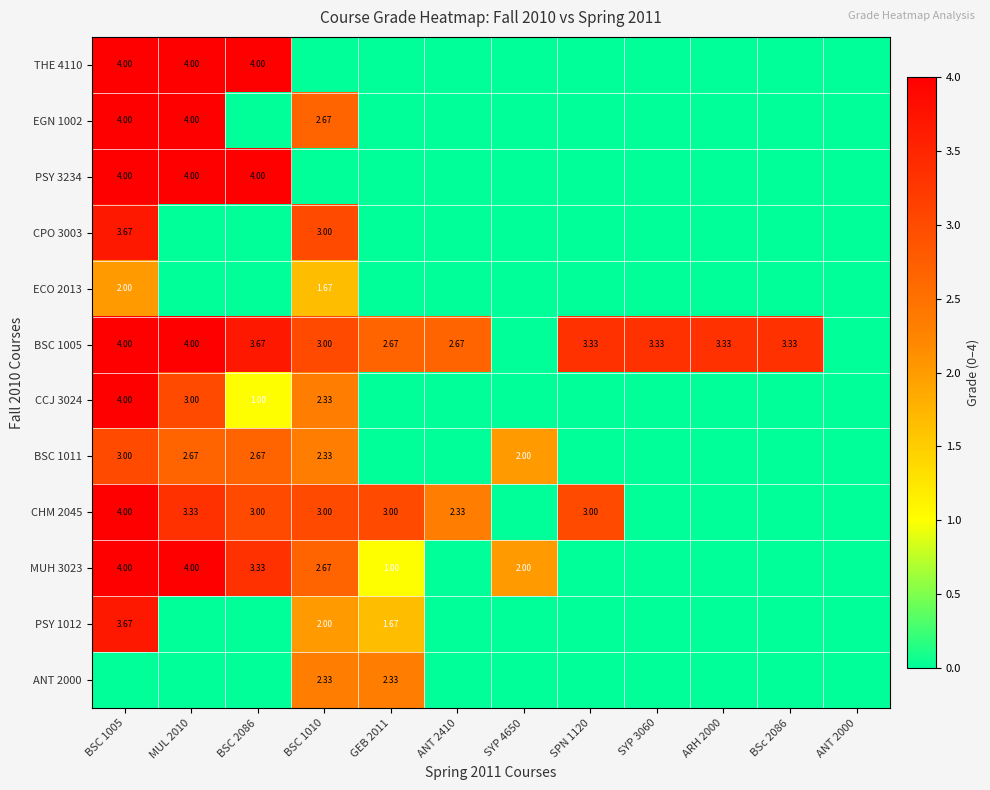

What is the maximum value shown in the chart?

4.0